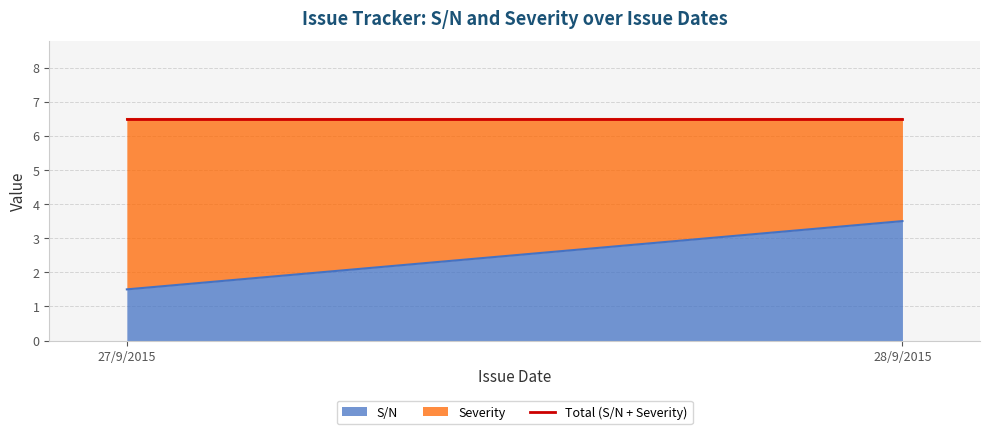

Which has a higher value, 28/9/2015 or 27/9/2015?

28/9/2015